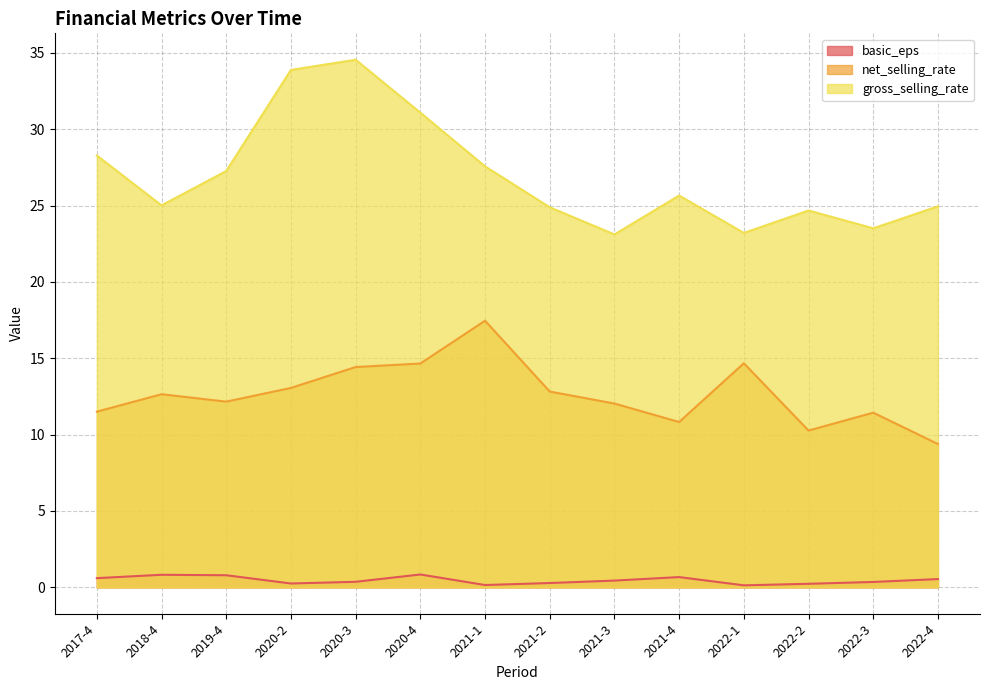

What is the approximate value of gross_selling_rate at 2021-3?

23.1